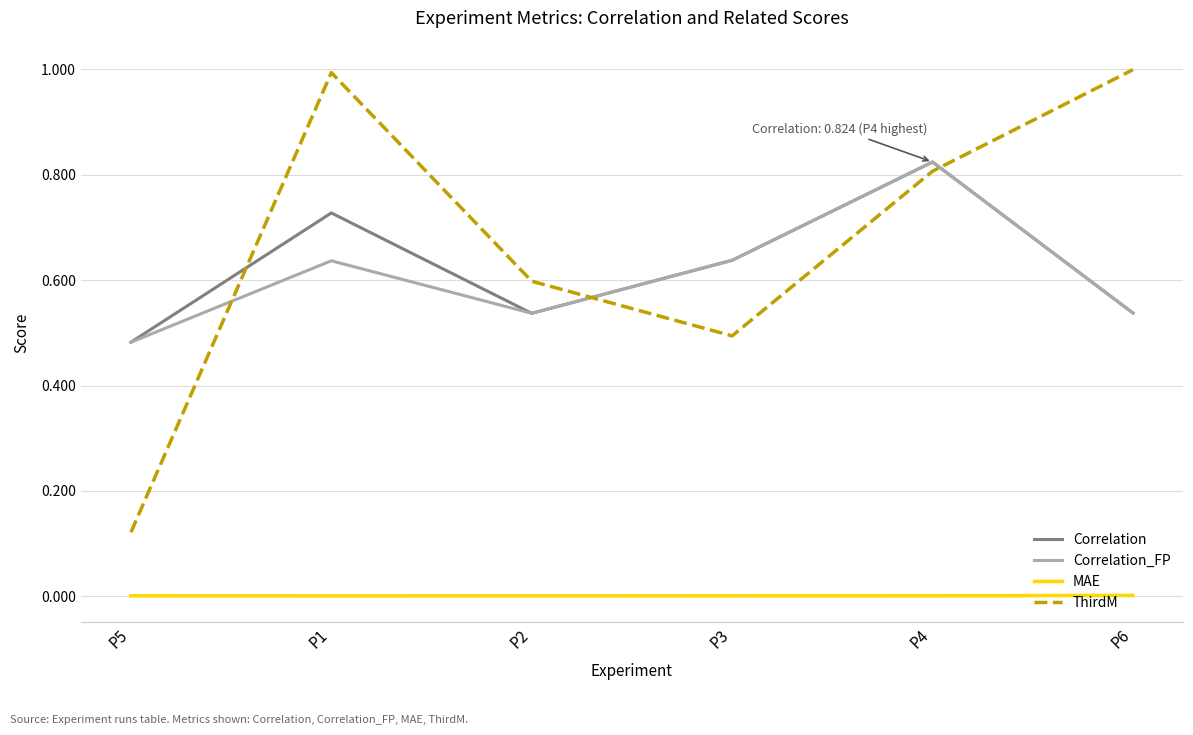

What is the total value across all series at P4?

2.5